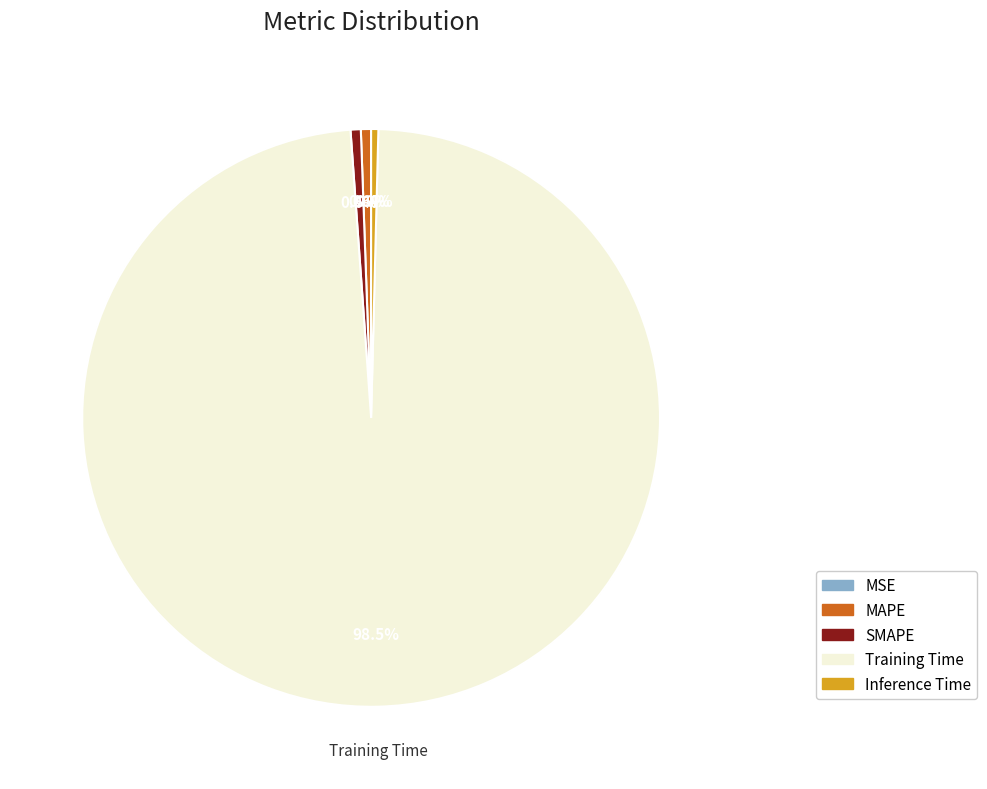

What is the largest slice in the pie chart?

Training Time